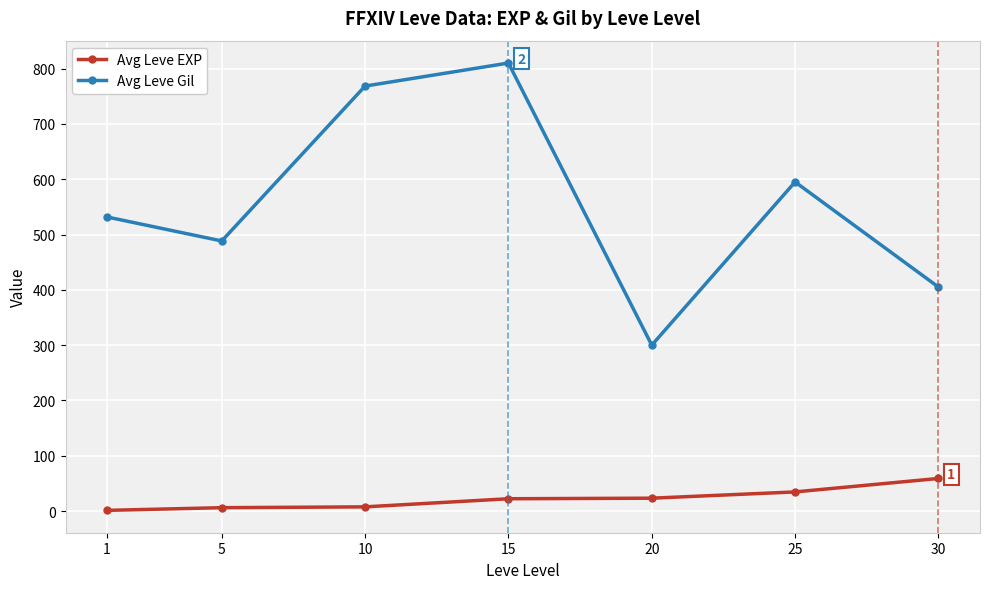

What are all the series names shown in the legend?

Avg Leve EXP, Avg Leve Gil